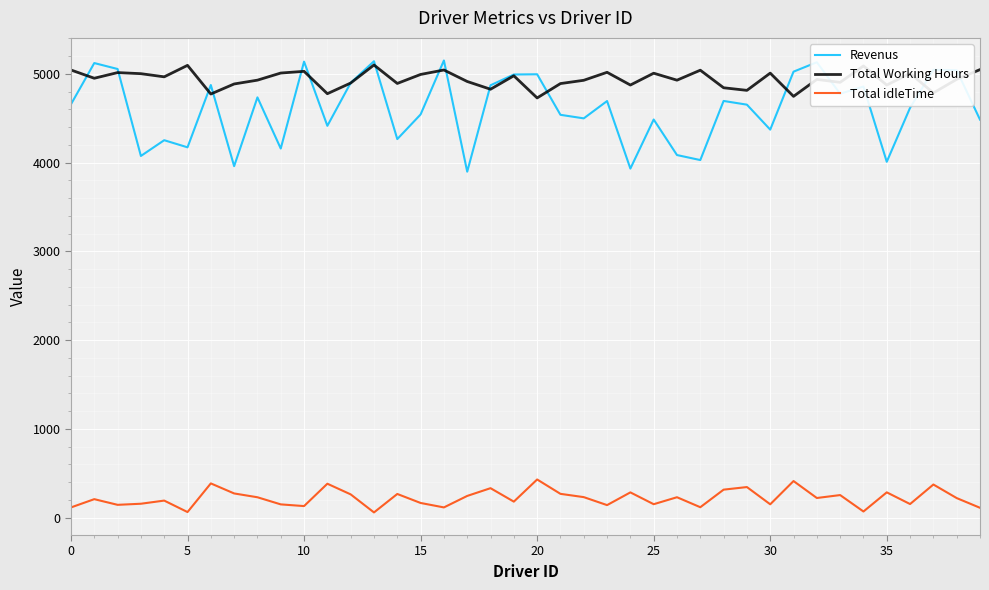

Which series has the widest spread of values?

Revenus